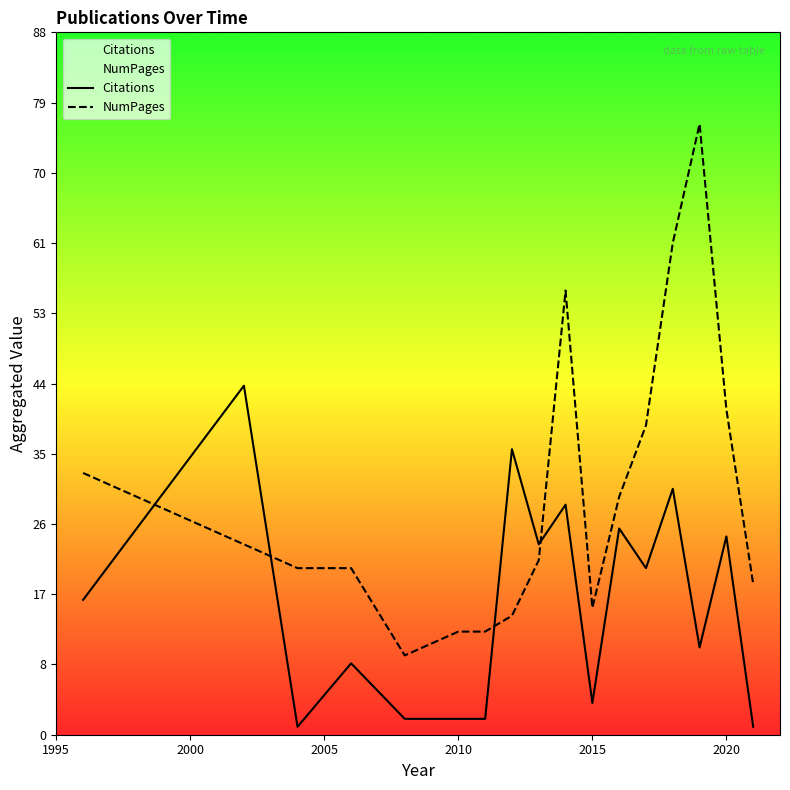

Reading right to left, what are all the values shown in this chart?

Citations: 1	25	11	31	21	26	4	29	24	36	2	2	2	9	1	44	17
NumPages: 19	41	77	62	39	30	16	56	22	15	13	13	10	21	21	24	33